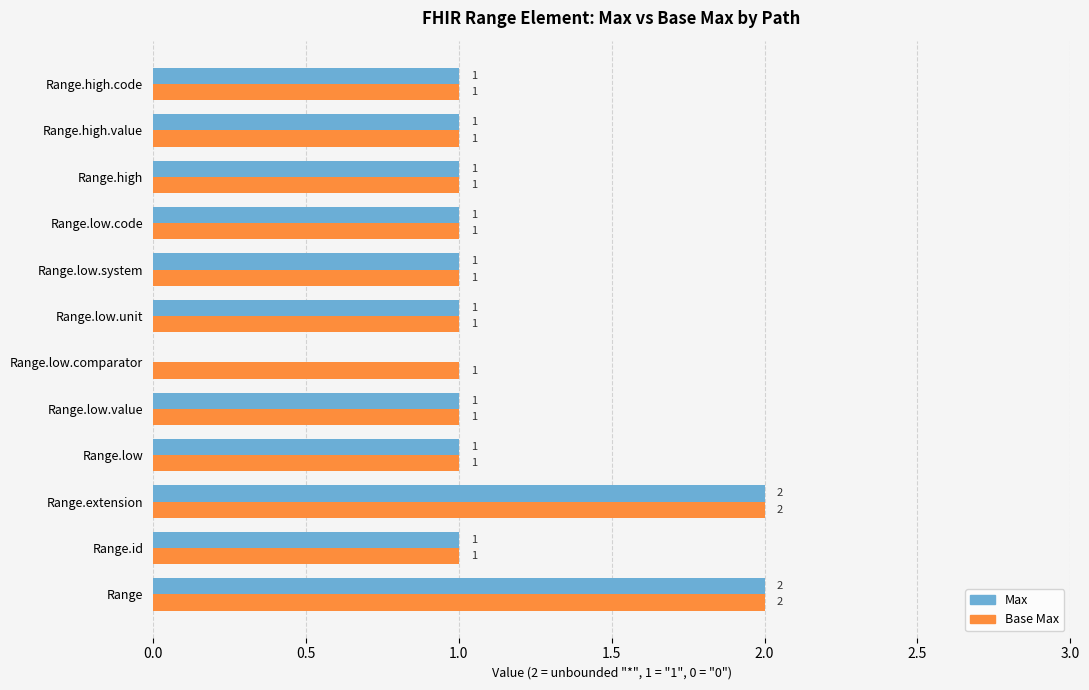

Which series has the largest total across all categories?

Base Max